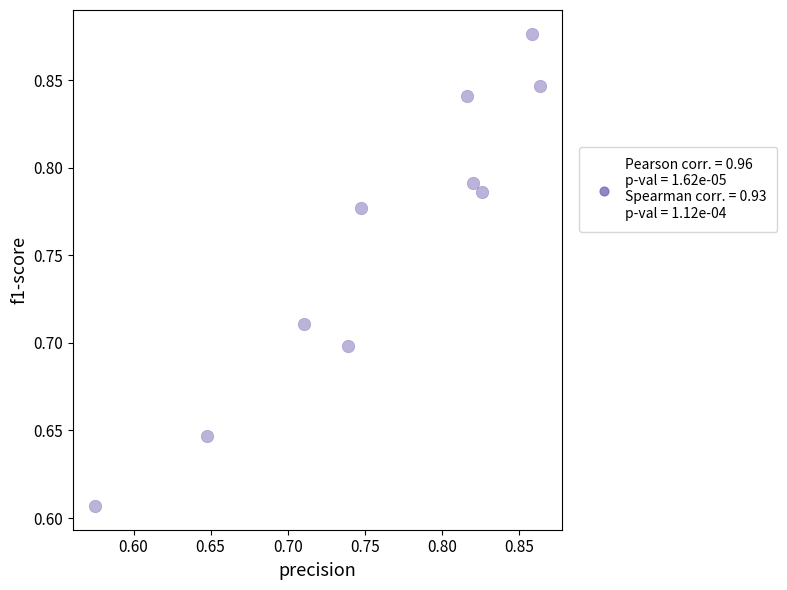

What is the range of Y values (max minus min)?

0.3